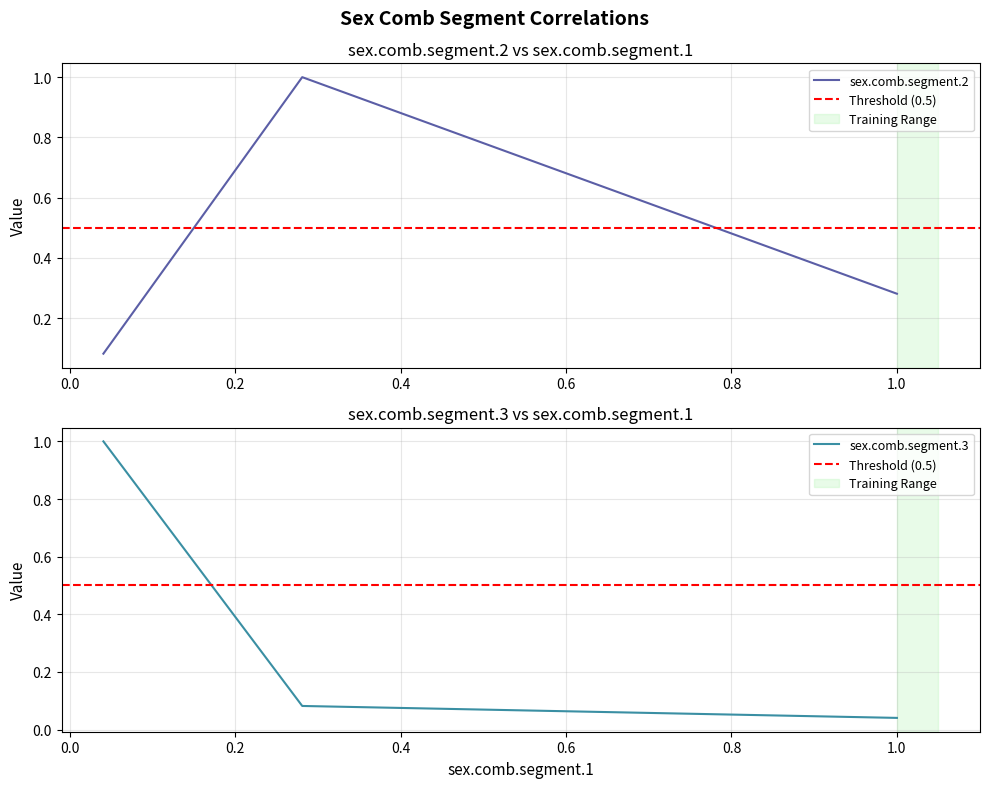

What is the value of the sex.comb.segment.2 point at the 2nd from the left?

1.0